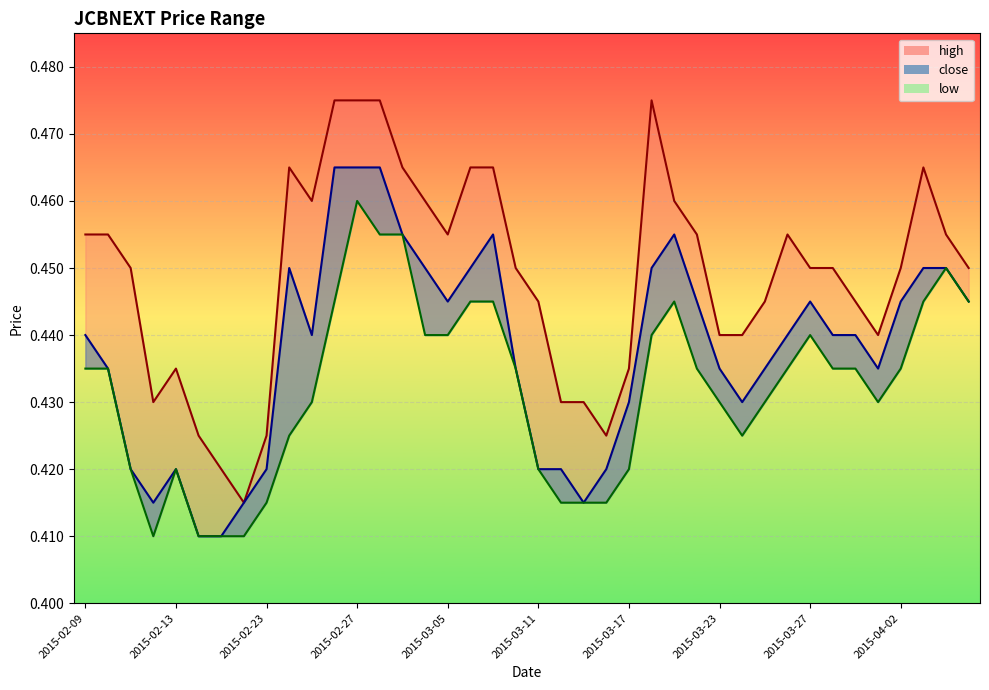

Where is the first local maximum for low?

2015-02-13